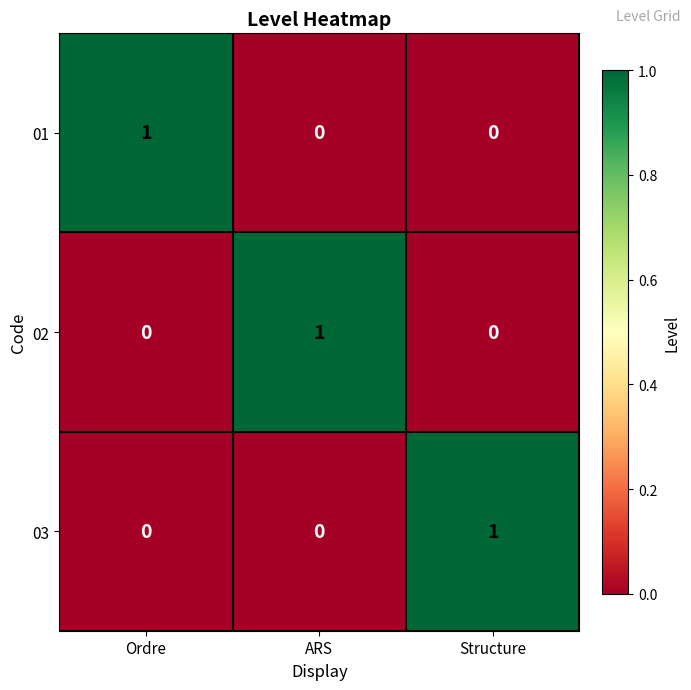

The 03 series shows 1 at Structure. True or false?

True